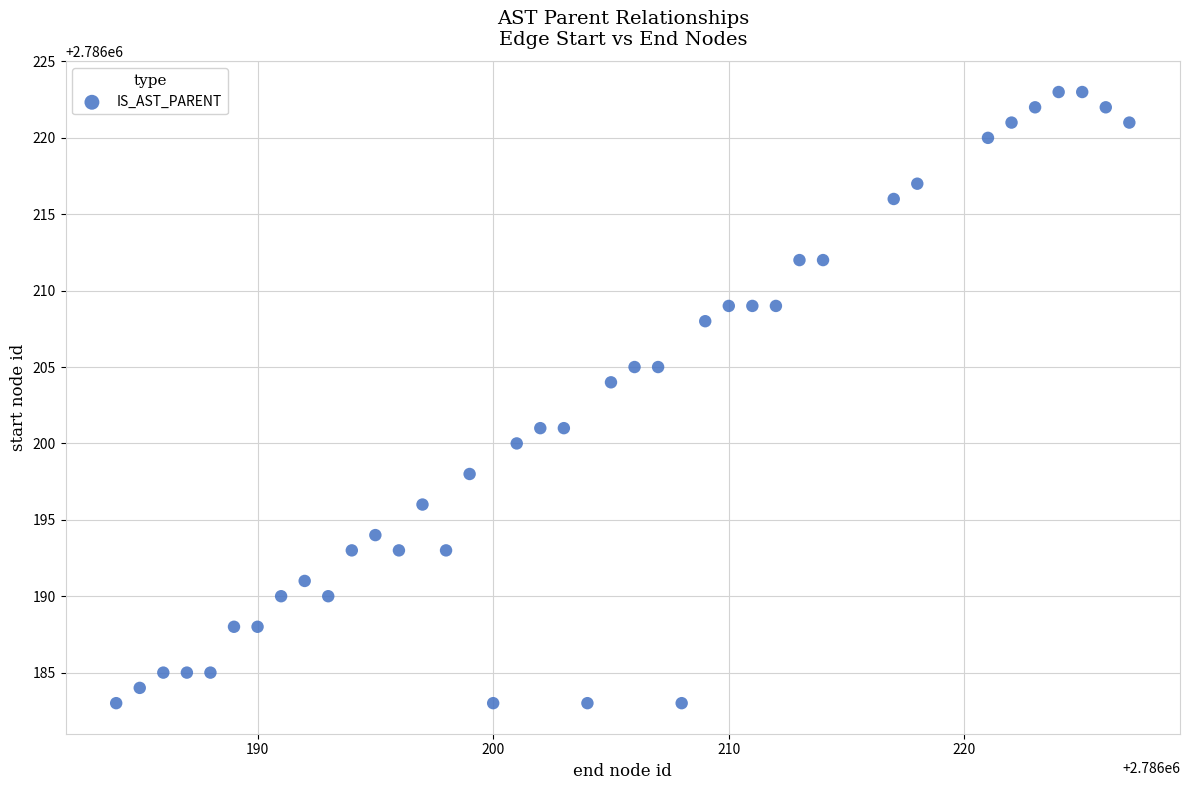

What Y value in the scatter plot is closest to 2786203?

2786204